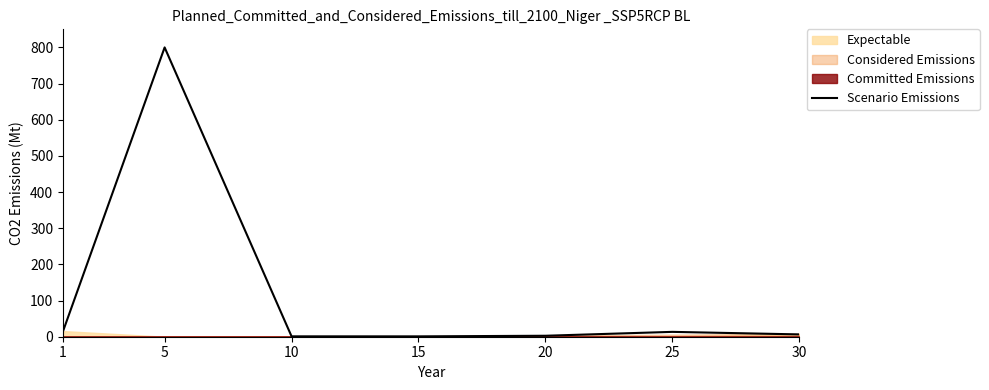

The chart shows a value of 1.7 at 20. True or false?

False